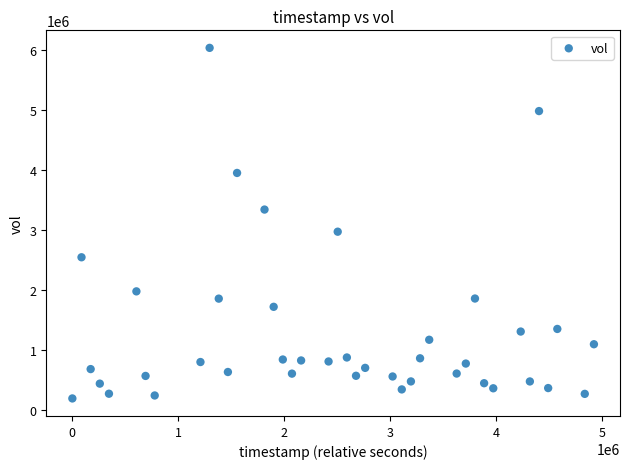

What Y value in the scatter plot is closest to 3117200?

2974600